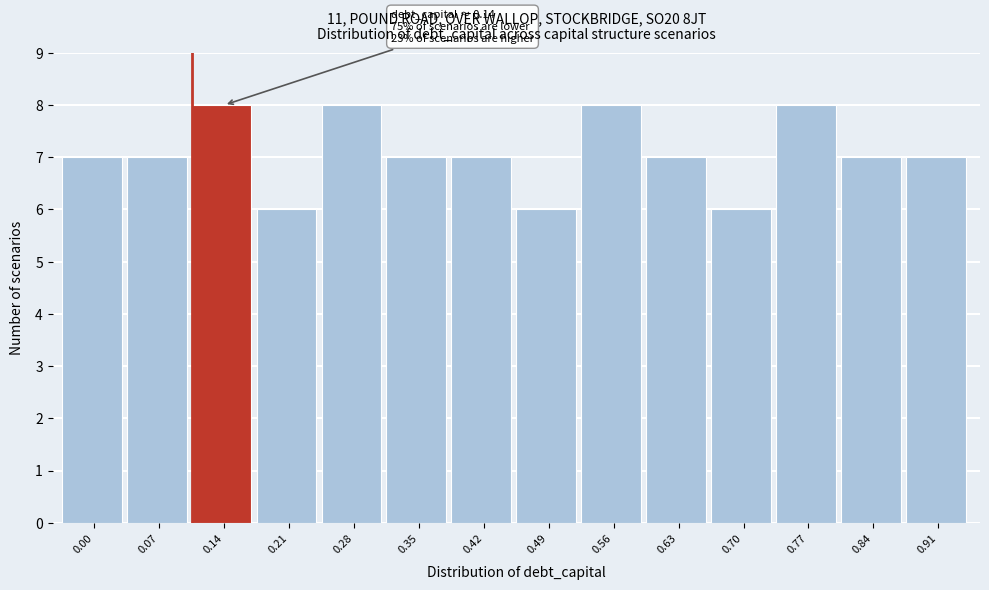

Reading left to right, extract all data points from this chart.

0.00=7	0.07=7	0.14=8	0.21=6	0.28=8	0.35=7	0.42=7	0.49=6	0.56=8	0.63=7	0.70=6	0.77=8	0.84=7	0.91=7